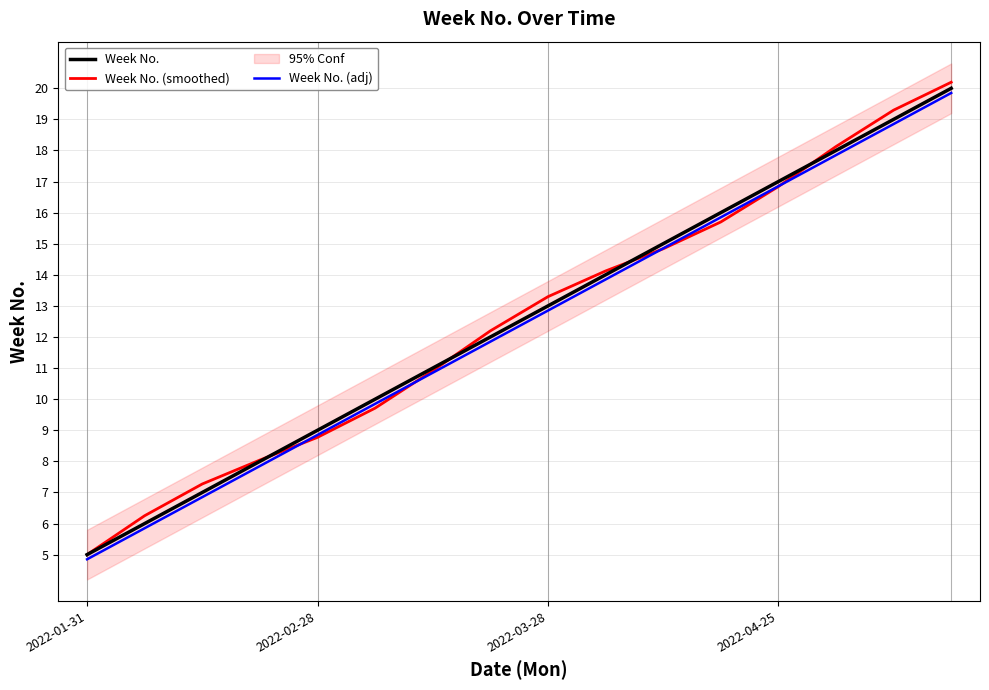

What is the value of the Week No. point at the 8th from the left?

12.0